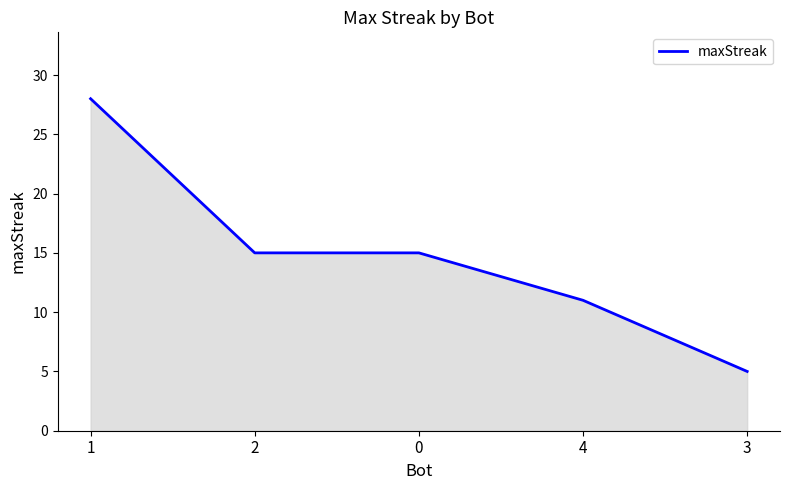

What is the change in value from 1 to 4?

-17